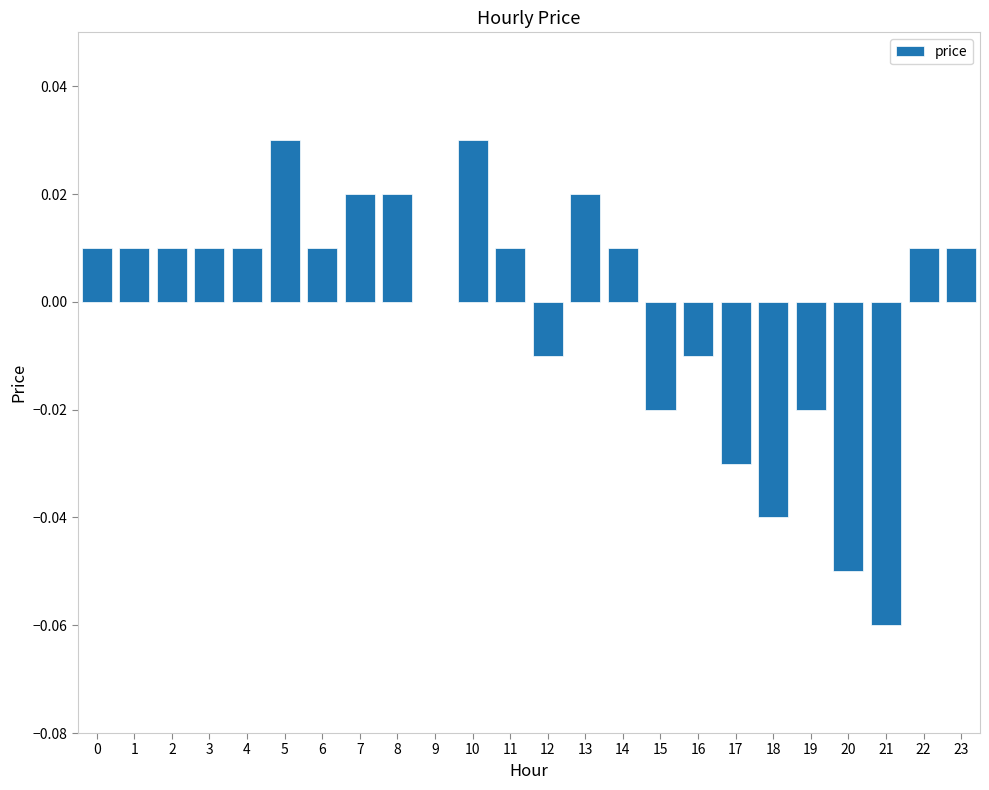

Which has a higher value, 20 or 13?

13